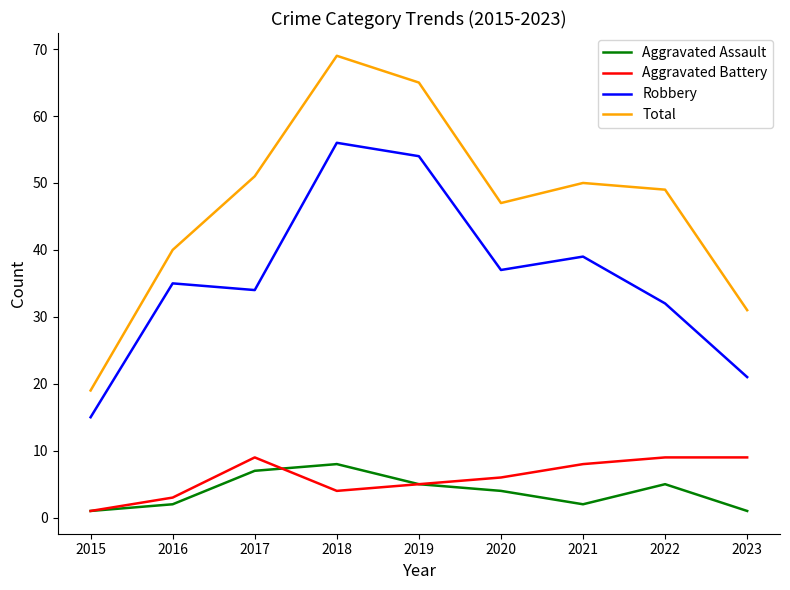

Which series has the largest range (max minus min)?

Total